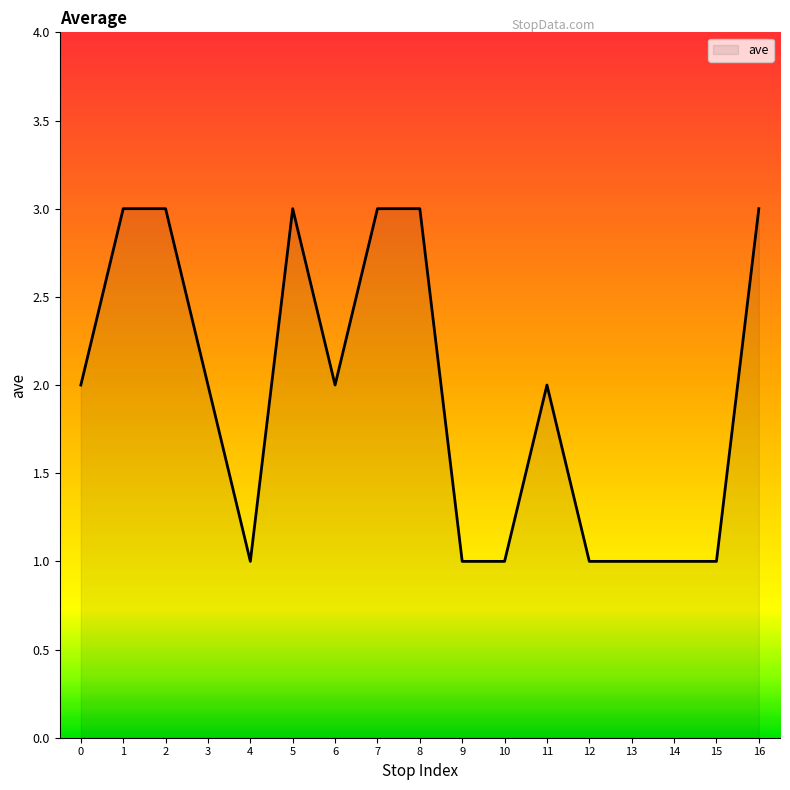

What is the average value?

2